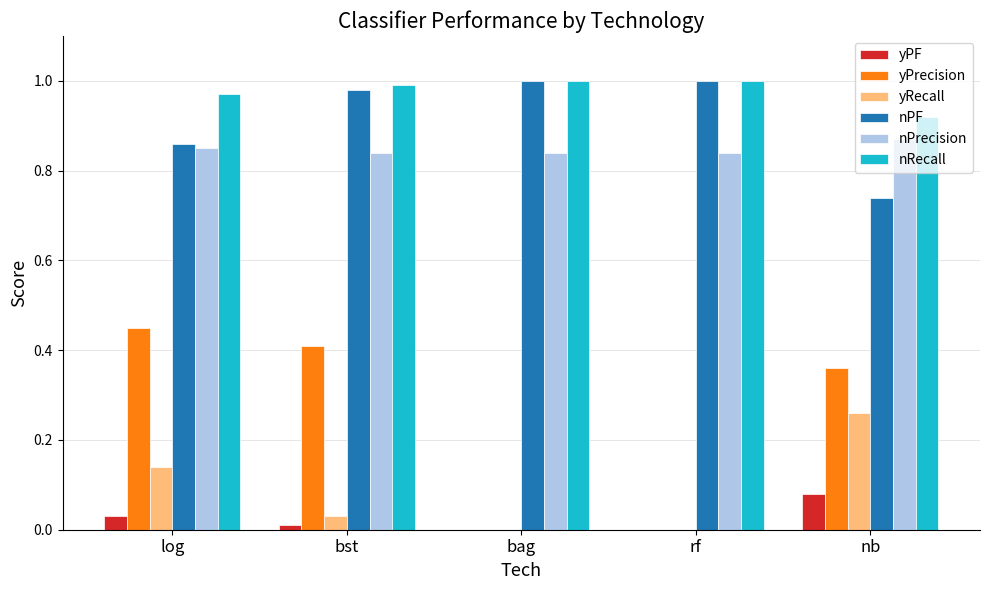

How many data points does each series have?

5